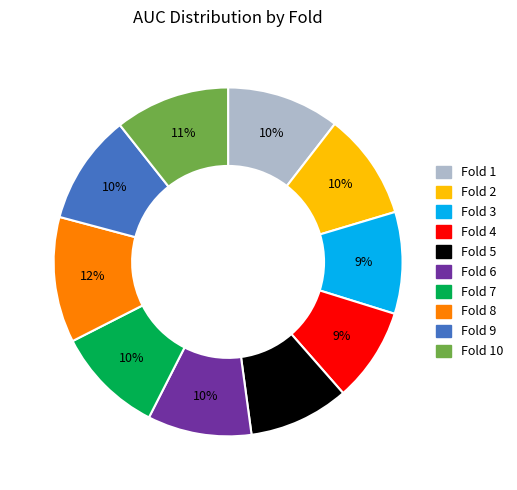

To the nearest percent, what is the average slice percentage?

10%